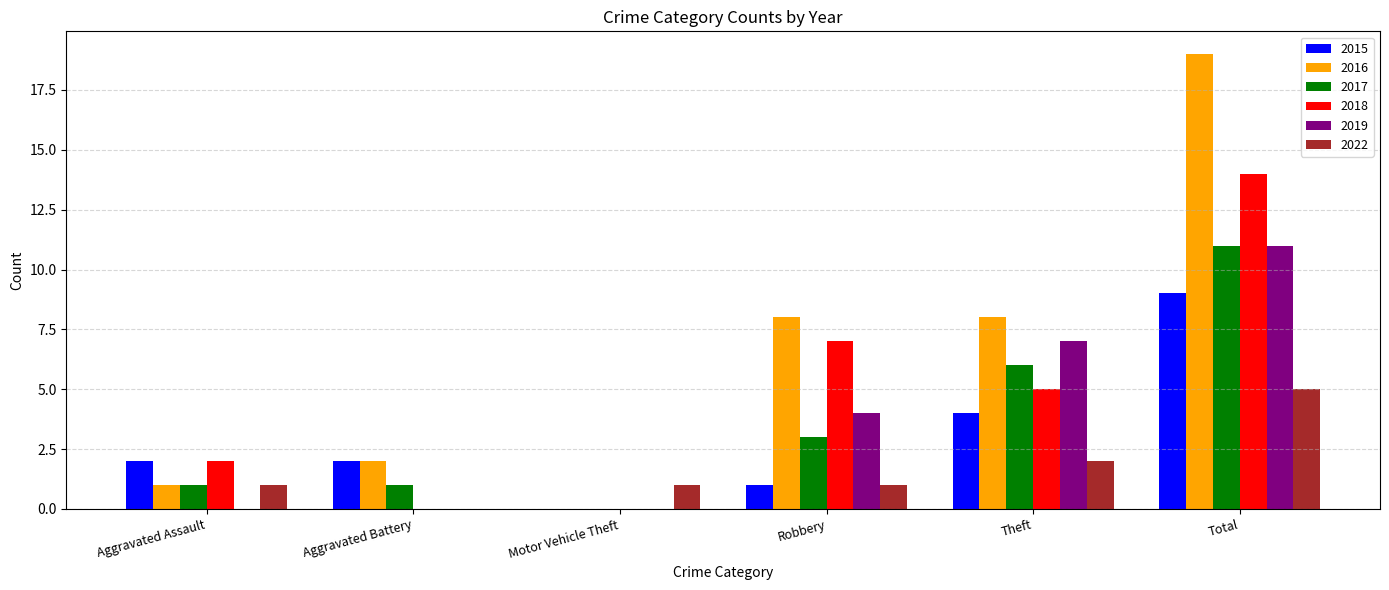

Which series changed the most between Robbery and Total?

2016